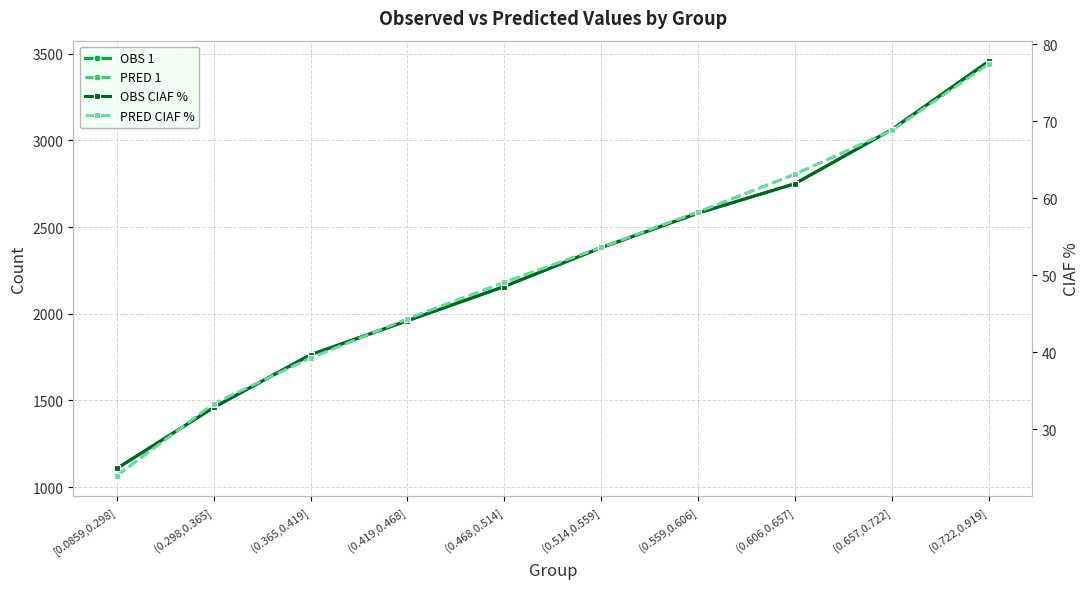

What is the difference between the OBS CIAF % values at (0.514,0.559] and (0.606,0.657]?

8.3